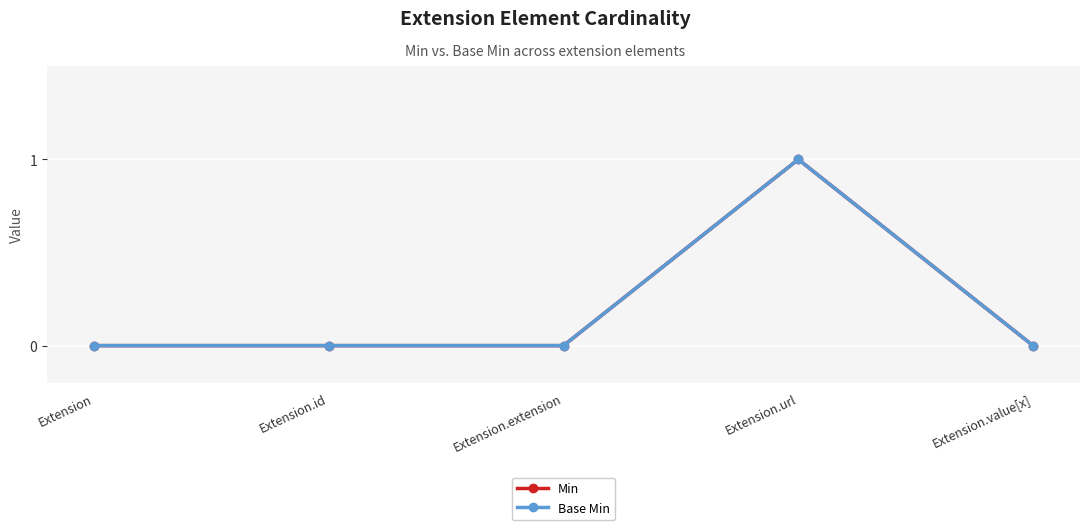

Is this an area chart (filled region under the line)?

No